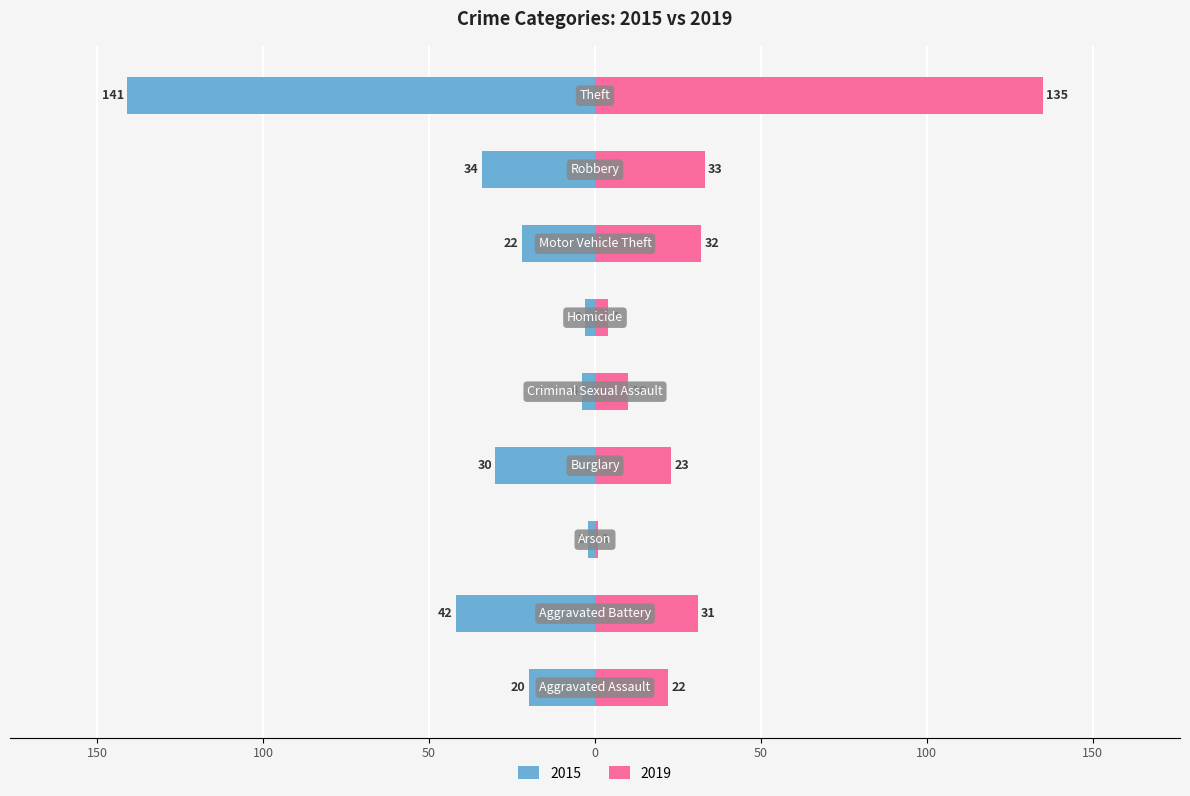

The 2019 series shows 90 at Theft. True or false?

False